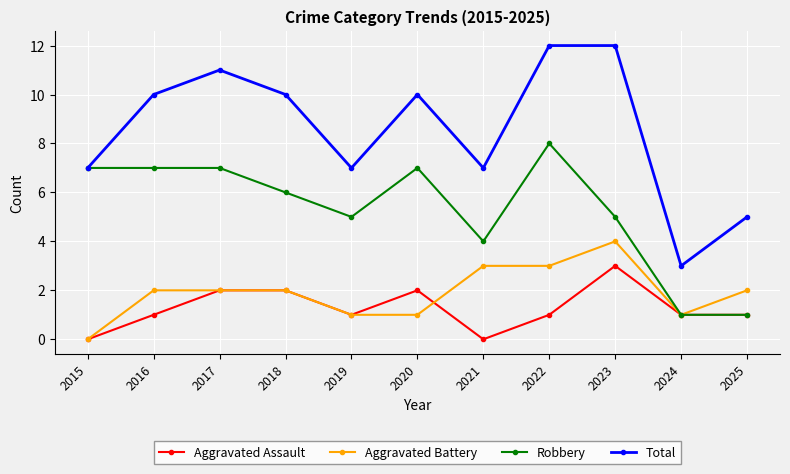

Reading left to right, what are all the values shown in this chart?

Aggravated Assault: 2015=0	2016=1	2017=2	2018=2	2019=1	2020=2	2021=0	2022=1	2023=3	2024=1	2025=1
Aggravated Battery: 2015=0	2016=2	2017=2	2018=2	2019=1	2020=1	2021=3	2022=3	2023=4	2024=1	2025=2
Robbery: 2015=7	2016=7	2017=7	2018=6	2019=5	2020=7	2021=4	2022=8	2023=5	2024=1	2025=1
Total: 2015=7	2016=10	2017=11	2018=10	2019=7	2020=10	2021=7	2022=12	2023=12	2024=3	2025=5